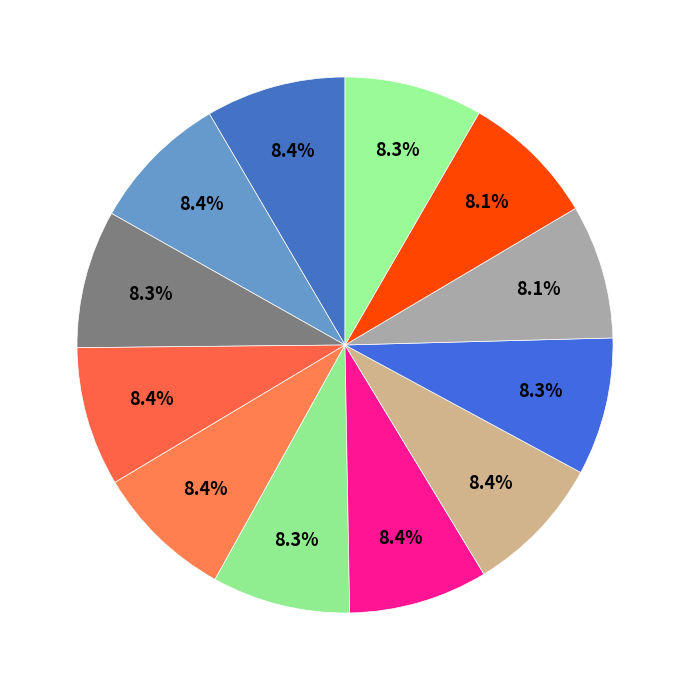

Is there a majority slice in this chart?

No